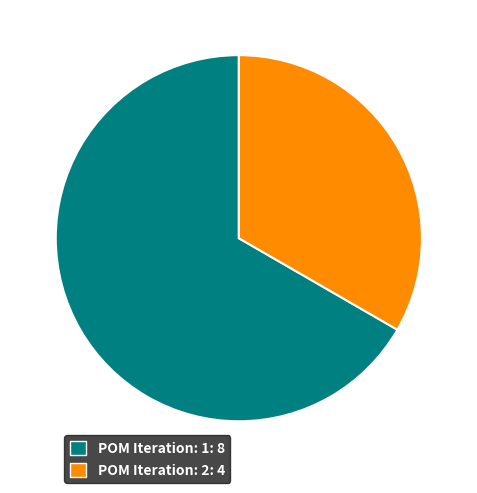

How many slices are in this pie chart?

2